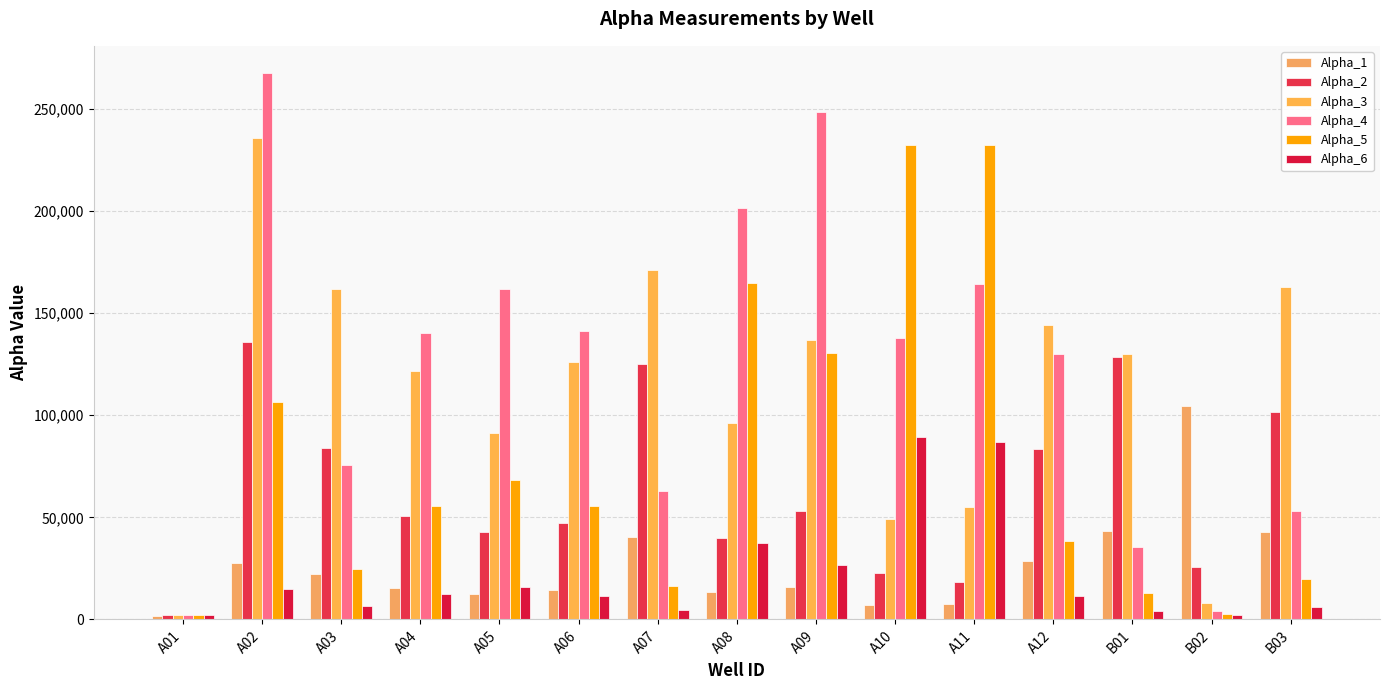

The Alpha_5 series shows 232536 at A11. True or false?

True